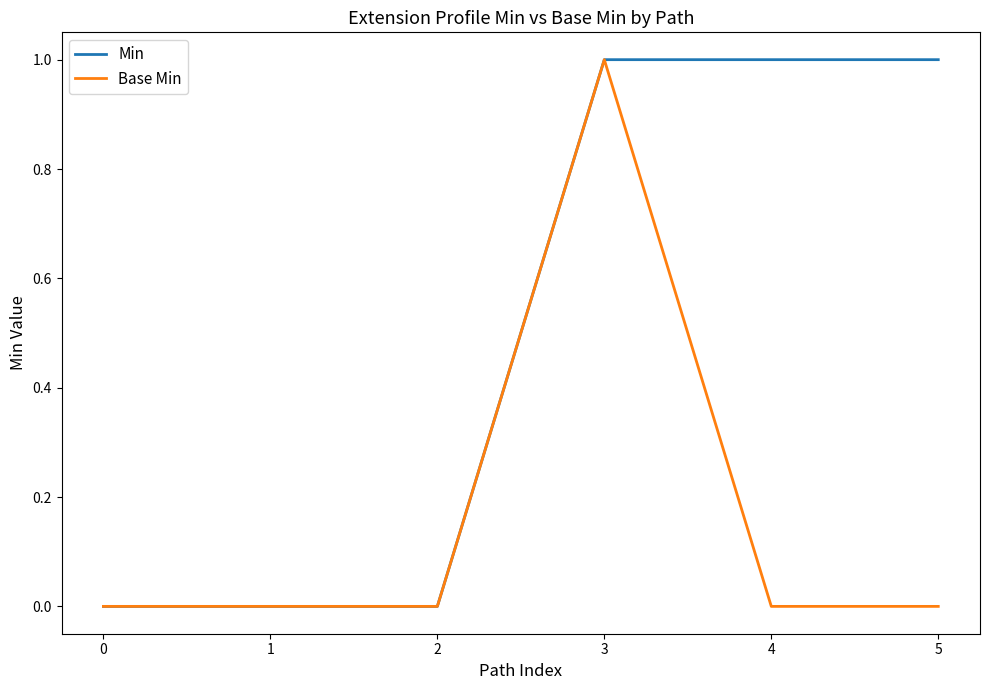

Which series has the largest total across all categories?

Min